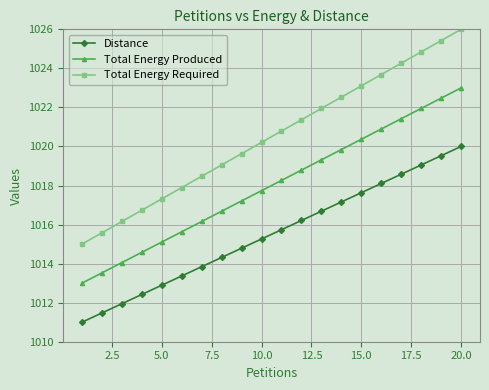

True or false: Total Energy Produced and Total Energy Required intersect in this chart.

False